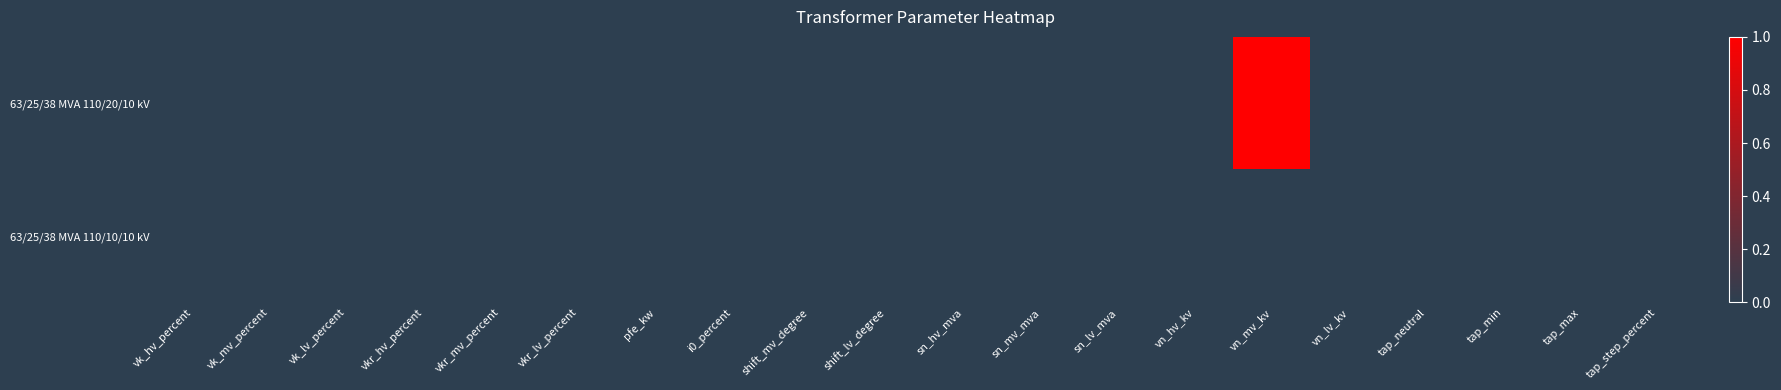

At how many categories does at least one series exceed 0?

1